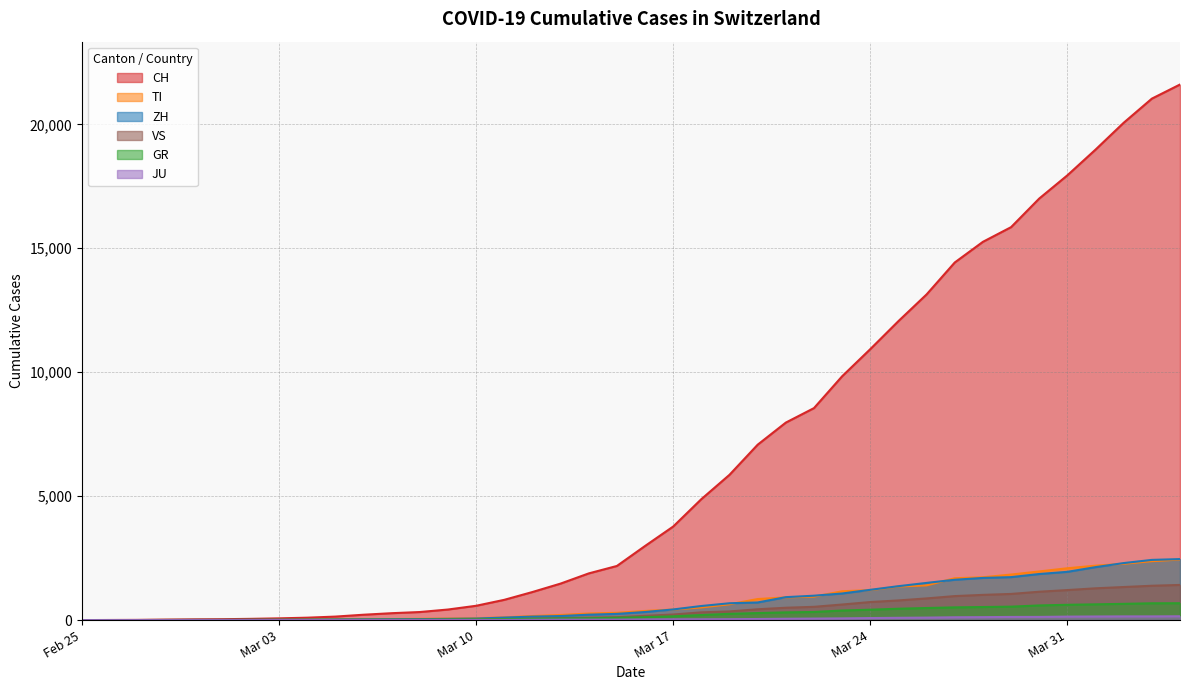

What position from the right is 2020-03-22?

14